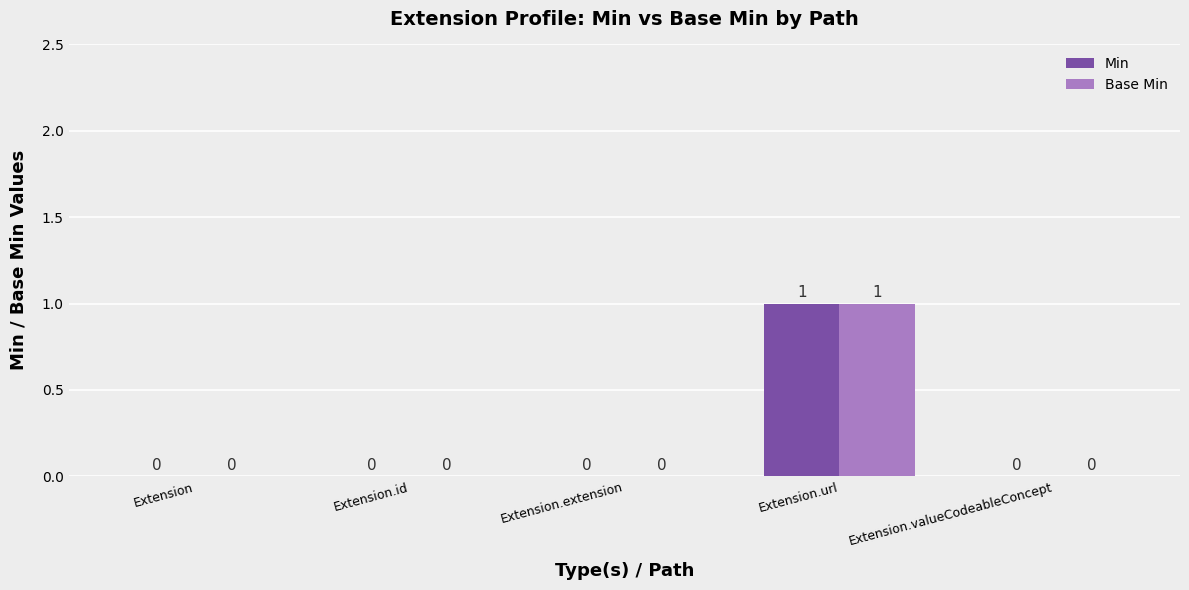

What is the sum of all Base Min values?

1